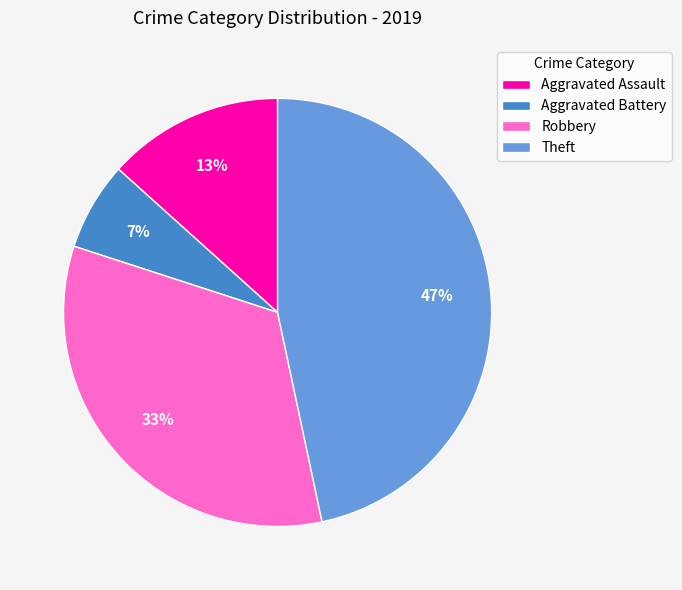

Is it true that Theft is 47% of the pie?

True